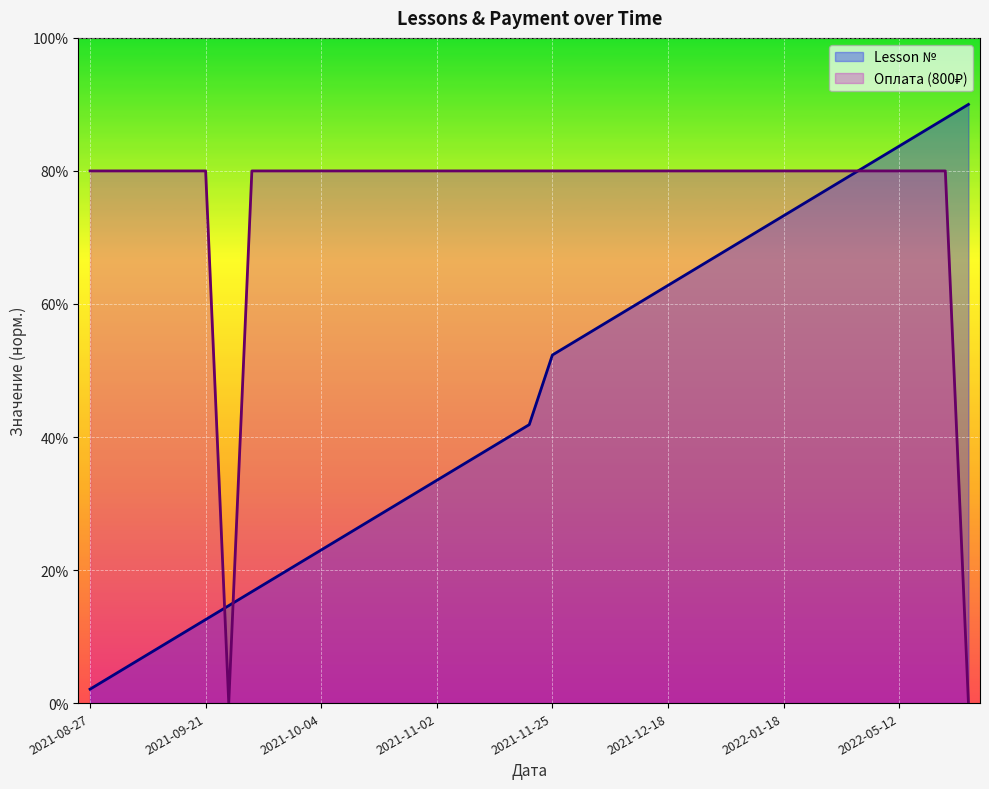

What is the value of the Оплата (800₽) point at the 29th from the left?

40.0